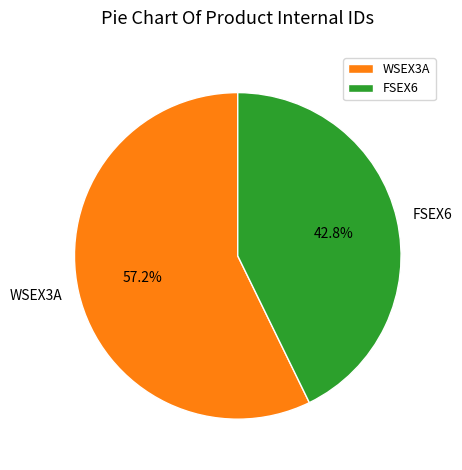

What is the ratio of the value at WSEX3A to the value at FSEX6?

1.3